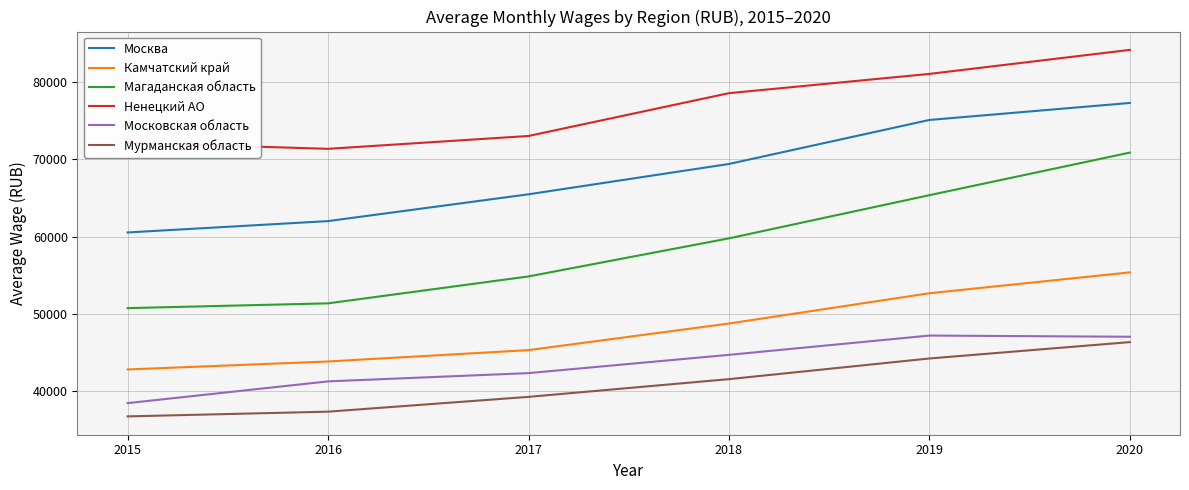

Is it true that Московская область equals 41276 at 2016?

True